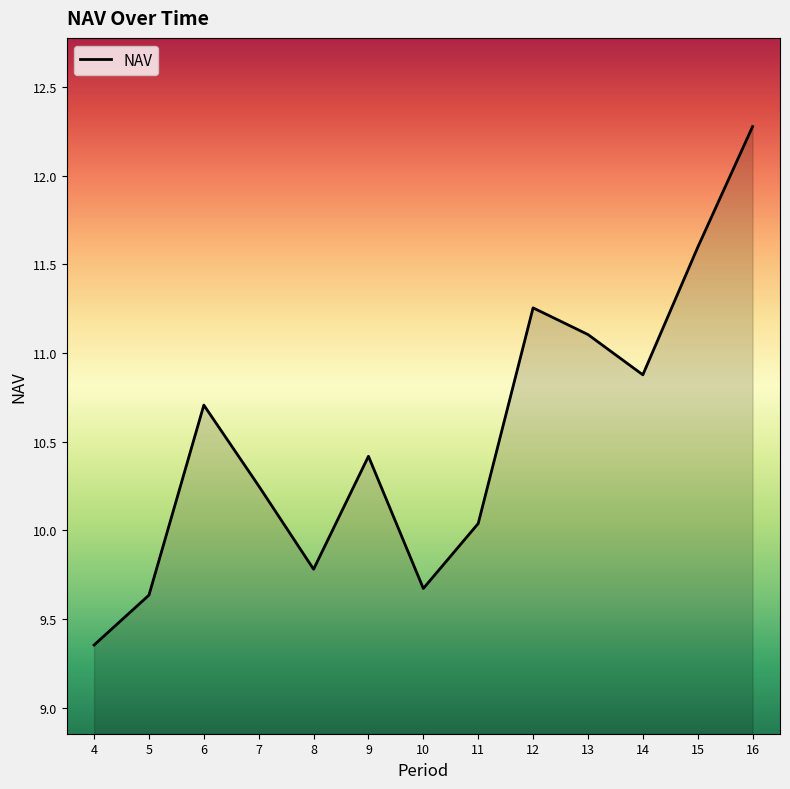

What is the difference between the values at 4 and 6?

1.4